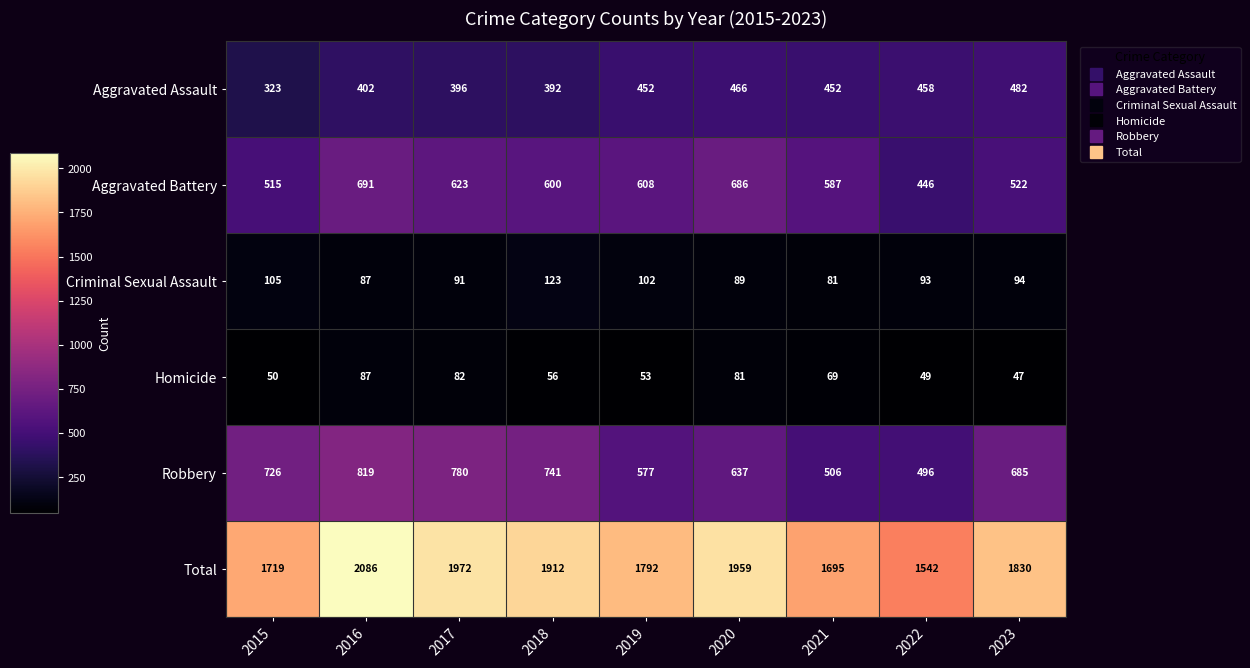

At which label does Criminal Sexual Assault first exceed 93?

2015